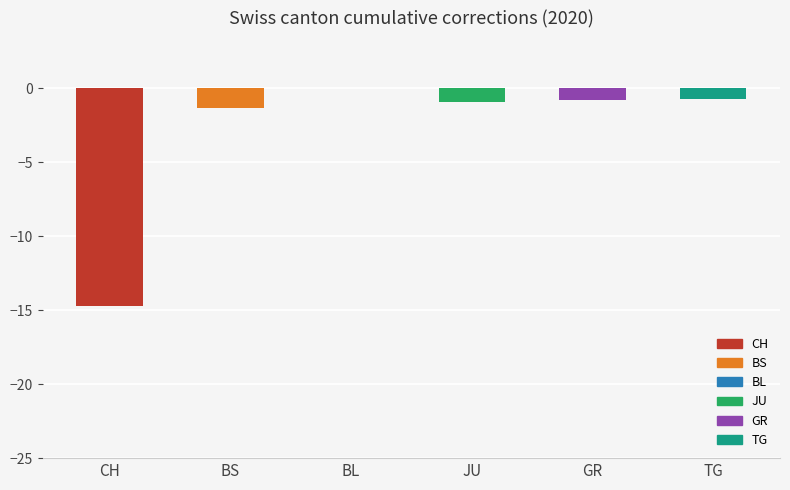

Is it true that CH equals -4 at 2020-06-07?

False